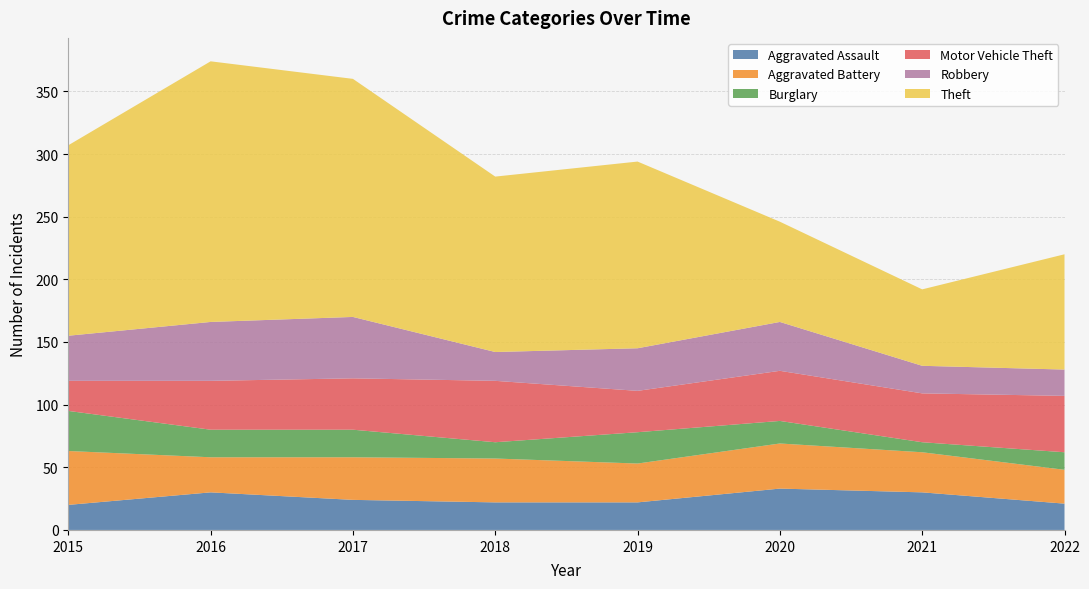

Reading right to left, list all the values displayed in this chart.

Aggravated Assault: 2022=21	2021=30	2020=33	2019=22	2018=22	2017=24	2016=30	2015=20
Aggravated Battery: 2022=27	2021=32	2020=36	2019=31	2018=35	2017=34	2016=28	2015=43
Burglary: 2022=14	2021=8	2020=18	2019=25	2018=13	2017=22	2016=22	2015=32
Motor Vehicle Theft: 2022=45	2021=39	2020=40	2019=33	2018=49	2017=41	2016=39	2015=24
Robbery: 2022=21	2021=22	2020=39	2019=34	2018=23	2017=49	2016=47	2015=36
Theft: 2022=92	2021=61	2020=80	2019=149	2018=140	2017=190	2016=208	2015=152